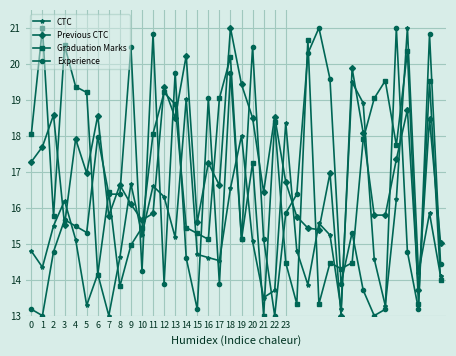

How many interior local peaks does the Experience series have?

12